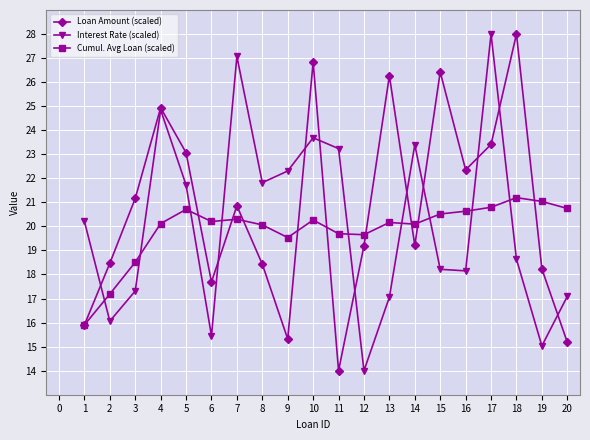

What is the spread (max minus min) of values at 18?

9.4